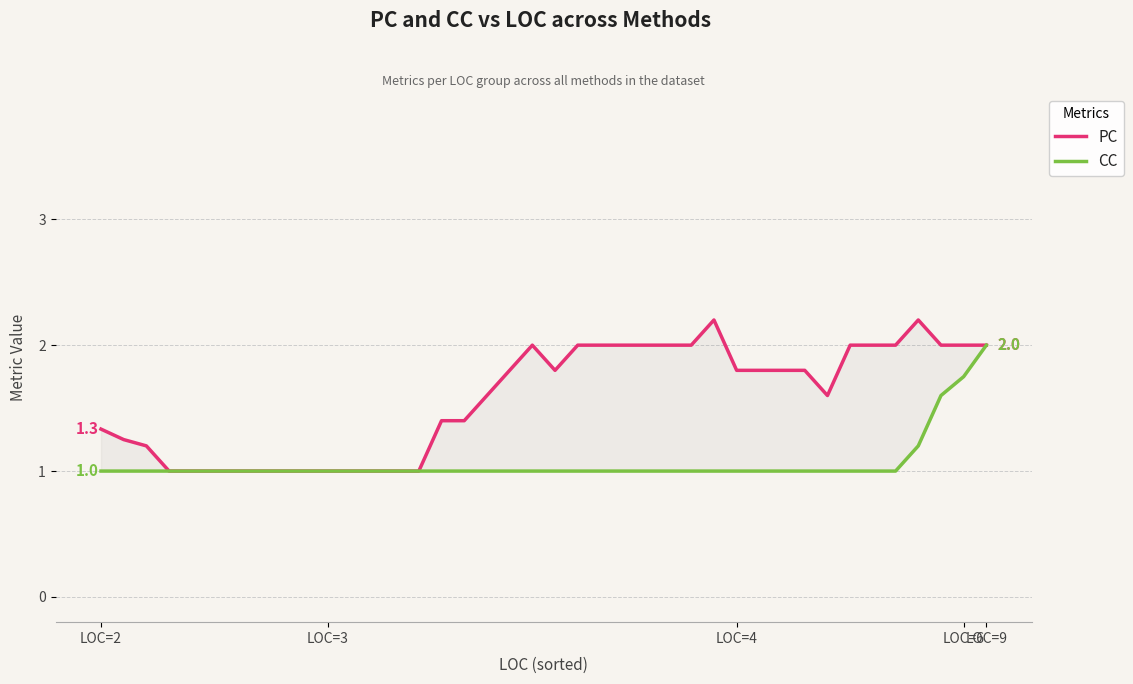

Which series has the largest total across all categories?

PC